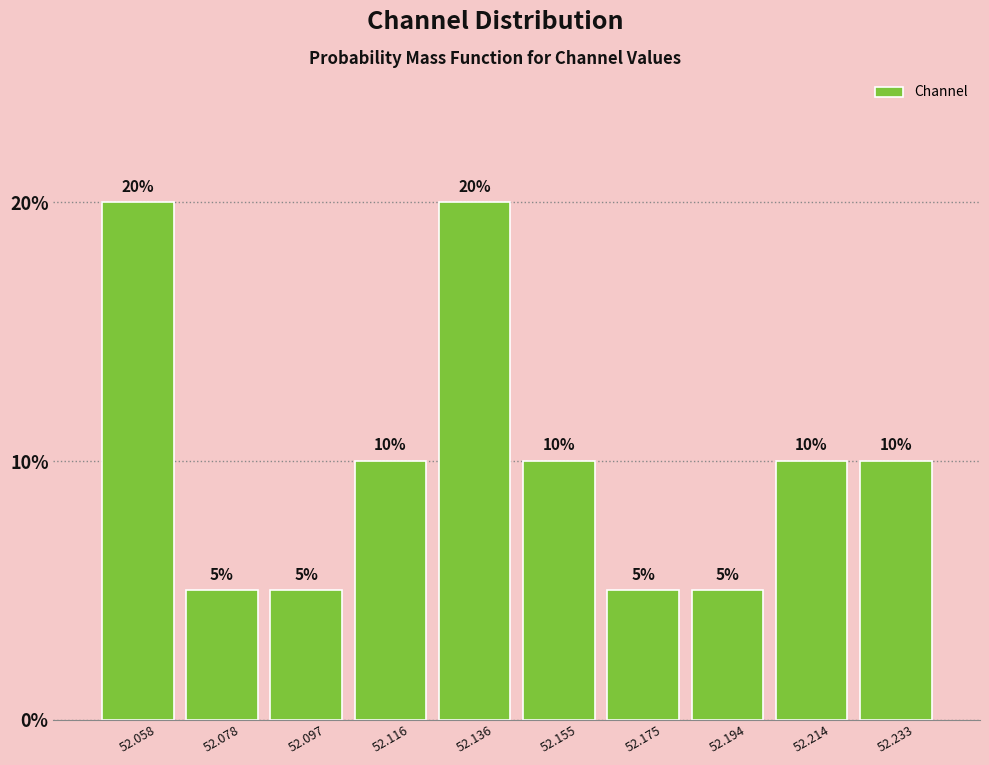

How tall is the bar that spans 52.126 to 52.146 on the x-axis? The bar edges are not printed on the chart, so give them approximately, as read against the axis.

20